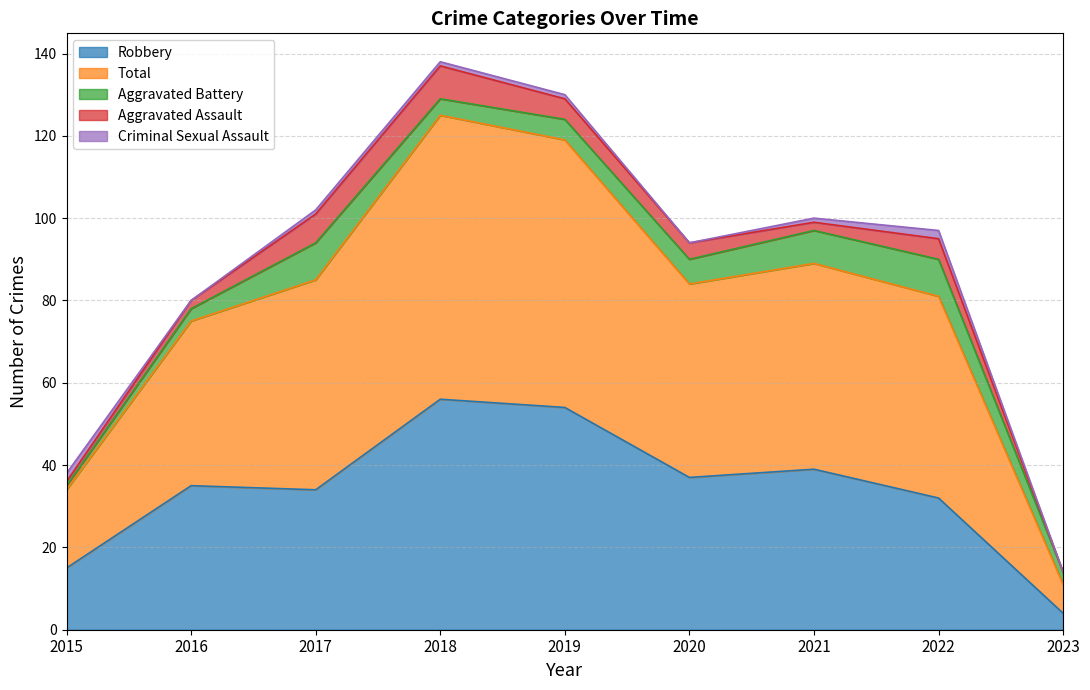

At how many categories does at least one series exceed 39?

7